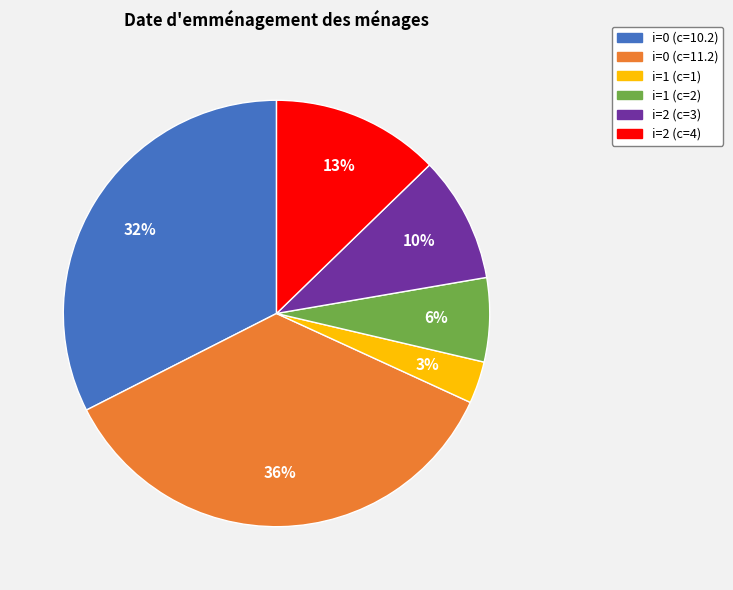

What is the smallest slice in the pie chart?

i=1 (c=1)